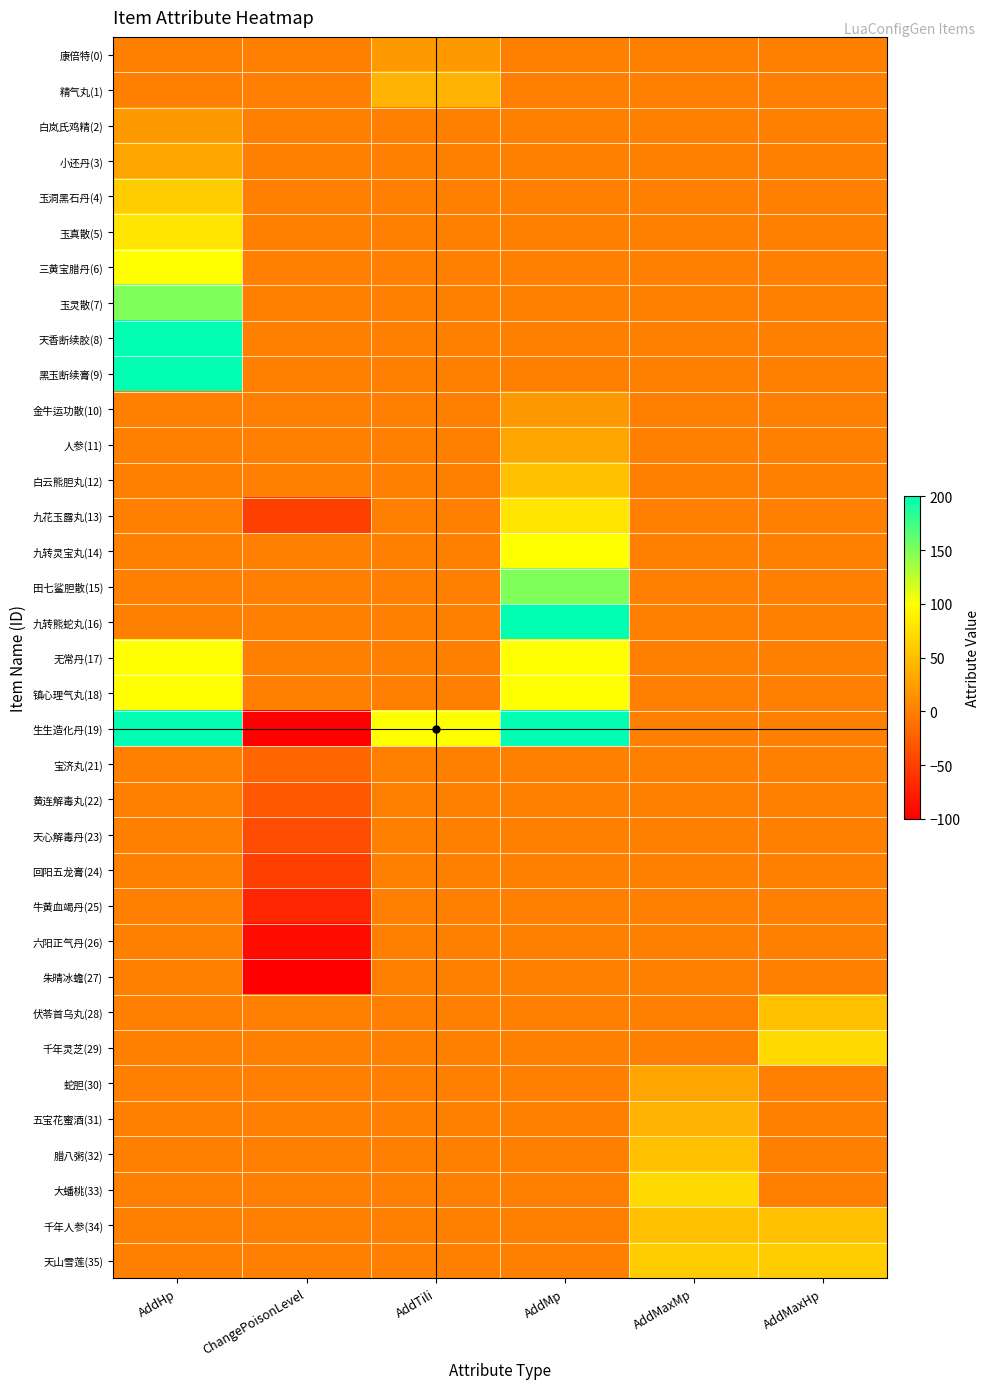

What is the total value across all series at ChangePoisonLevel?

-549